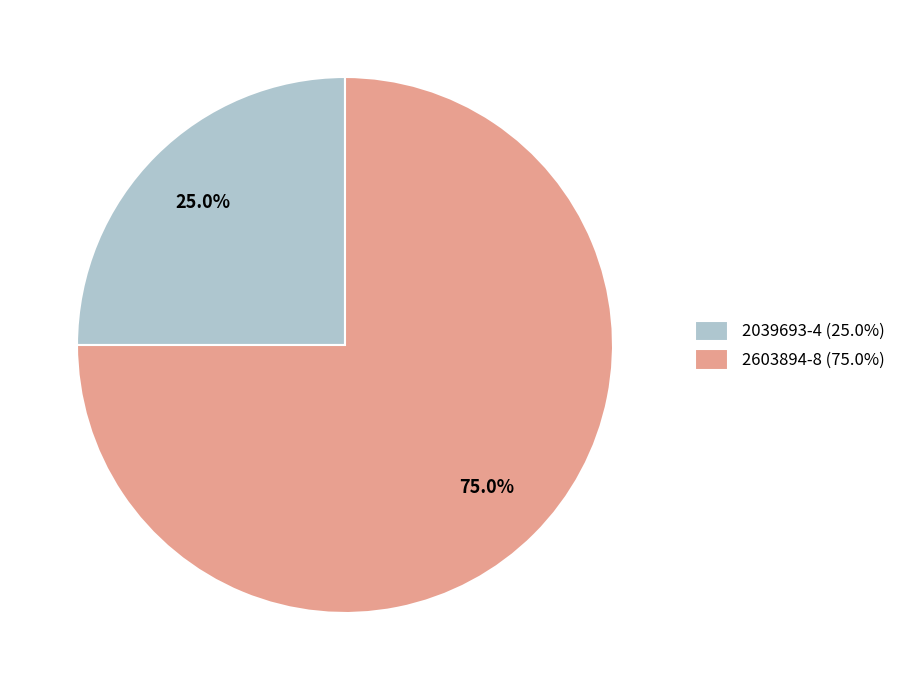

What is the ratio of the value at 2603894-8 (75.0%) to the value at 2039693-4 (25.0%)?

3.0